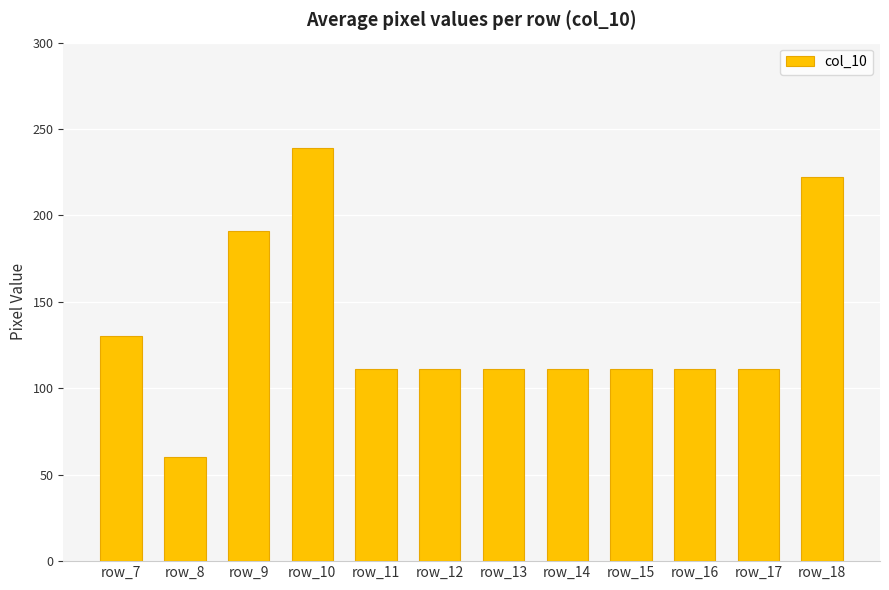

How many data points does each series have?

12